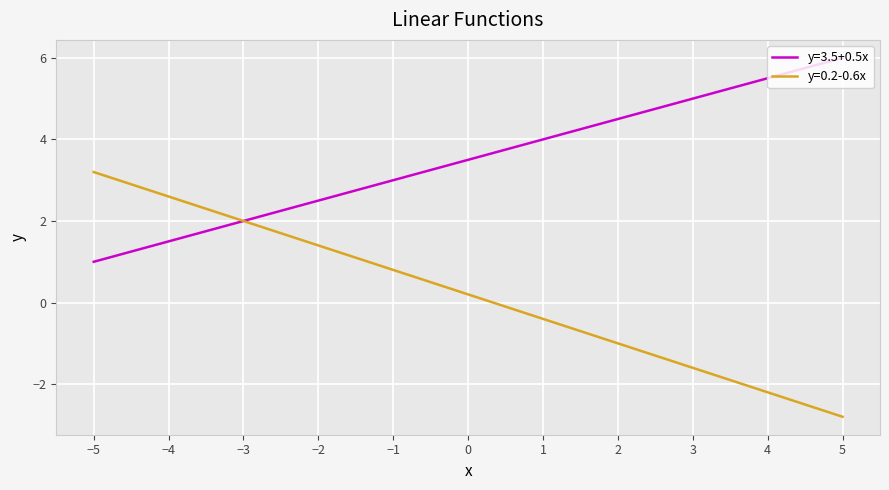

At which label does y=3.5+0.5x reach its minimum?

−5